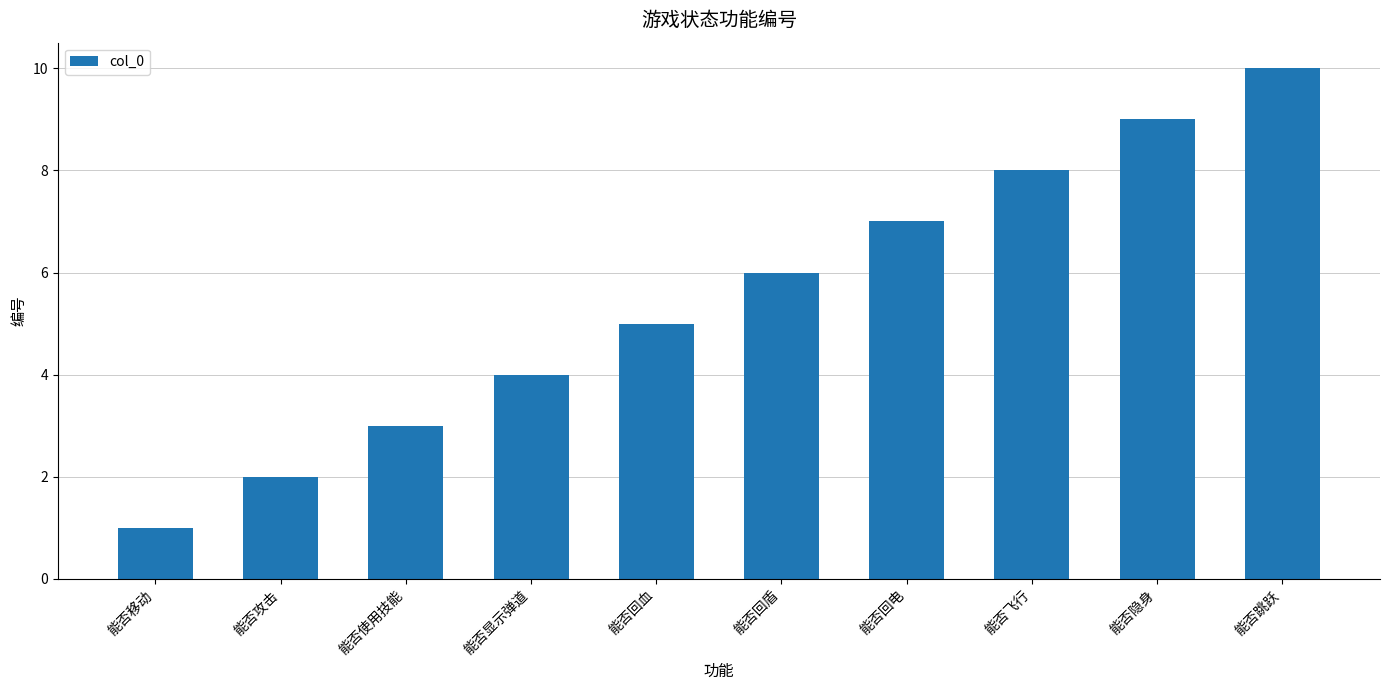

Which has a higher value, 能否飞行 or 能否回电?

能否飞行